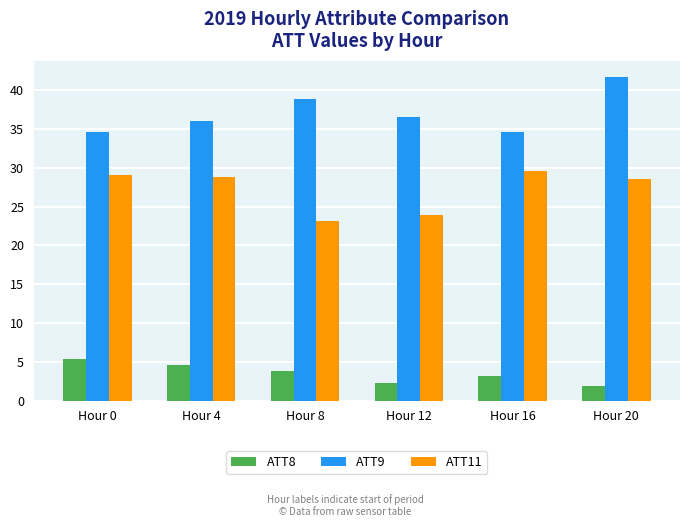

Which series changed the most between Hour 8 and Hour 20?

ATT11